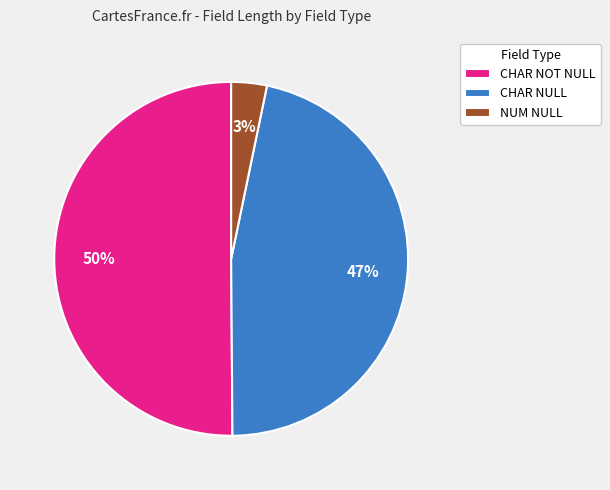

Which category has the biggest portion of the pie?

CHAR NOT NULL